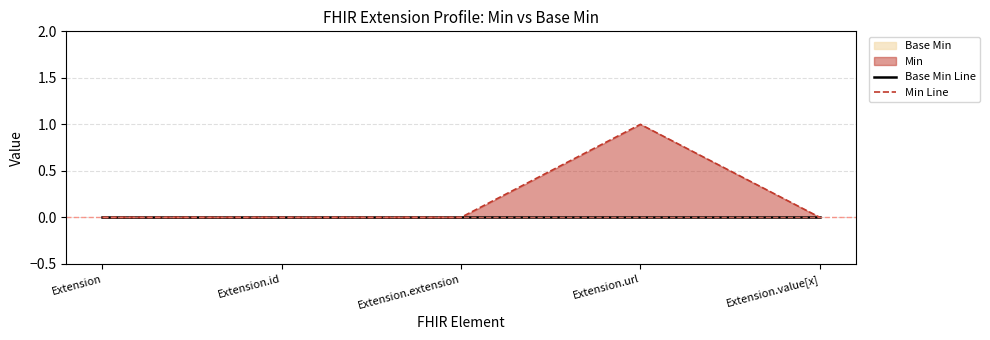

How many values in Min Line are above zero?

1